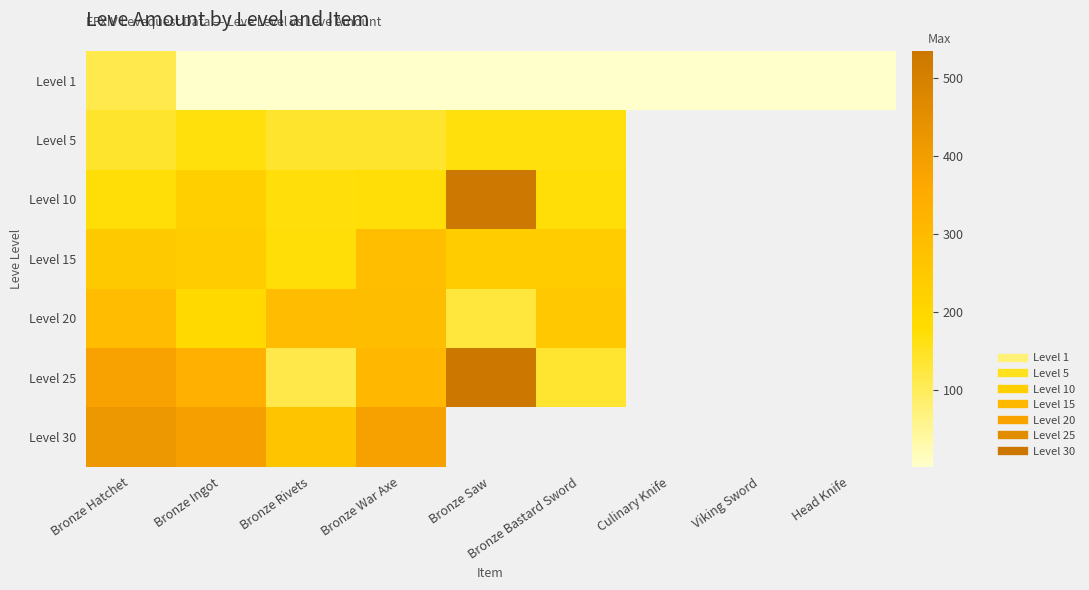

What is the difference between the maximum and minimum values in the Level 25 series?

420.0